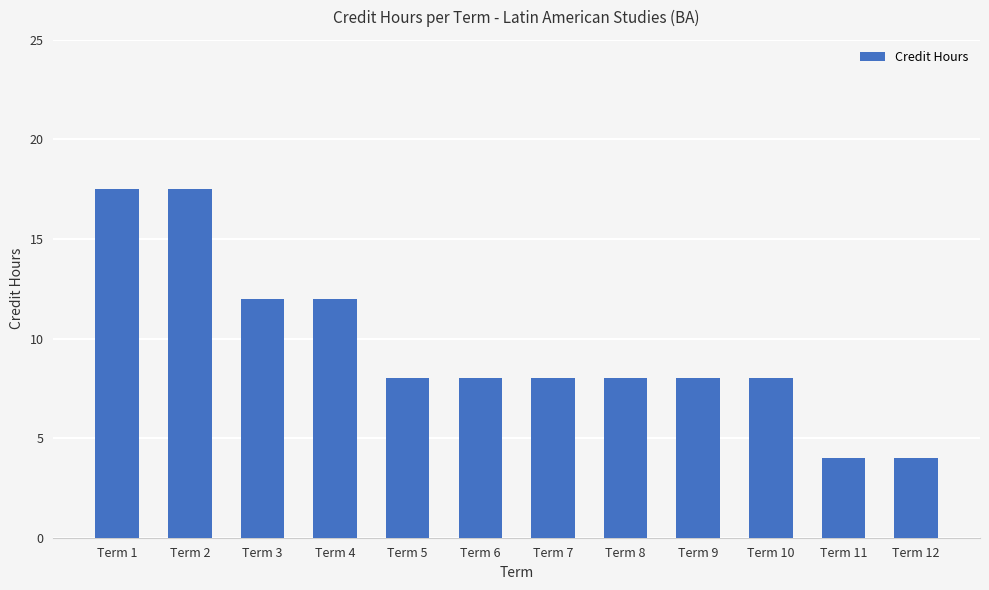

The value at Term 2 is 17.5. True or false?

True